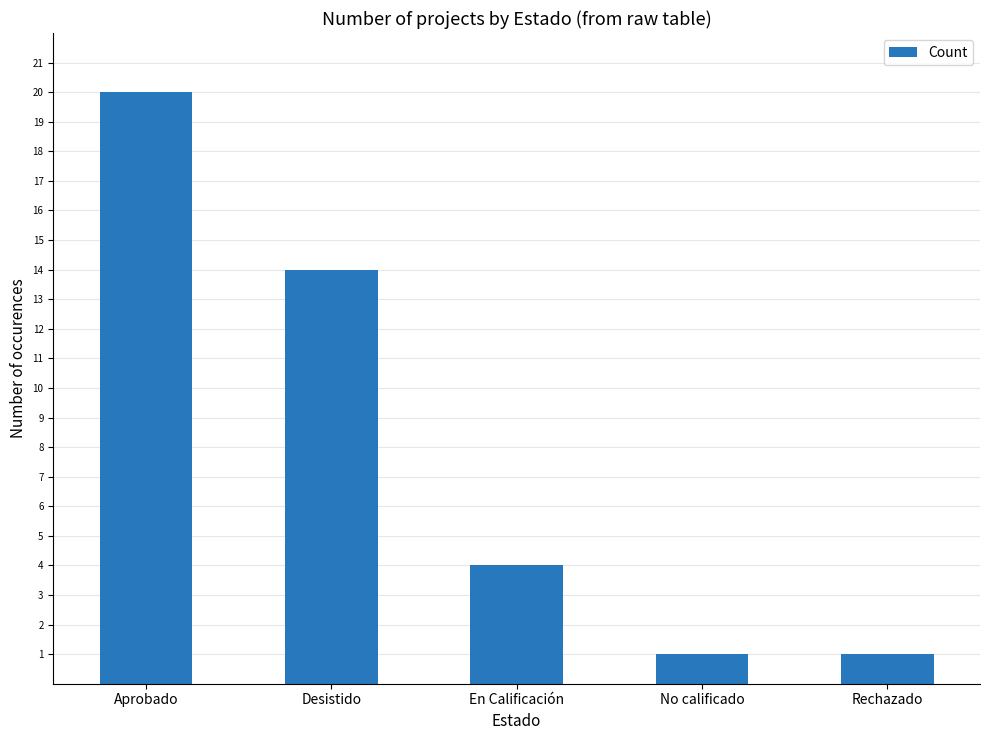

What is the change in value from En Calificación to No calificado?

-3